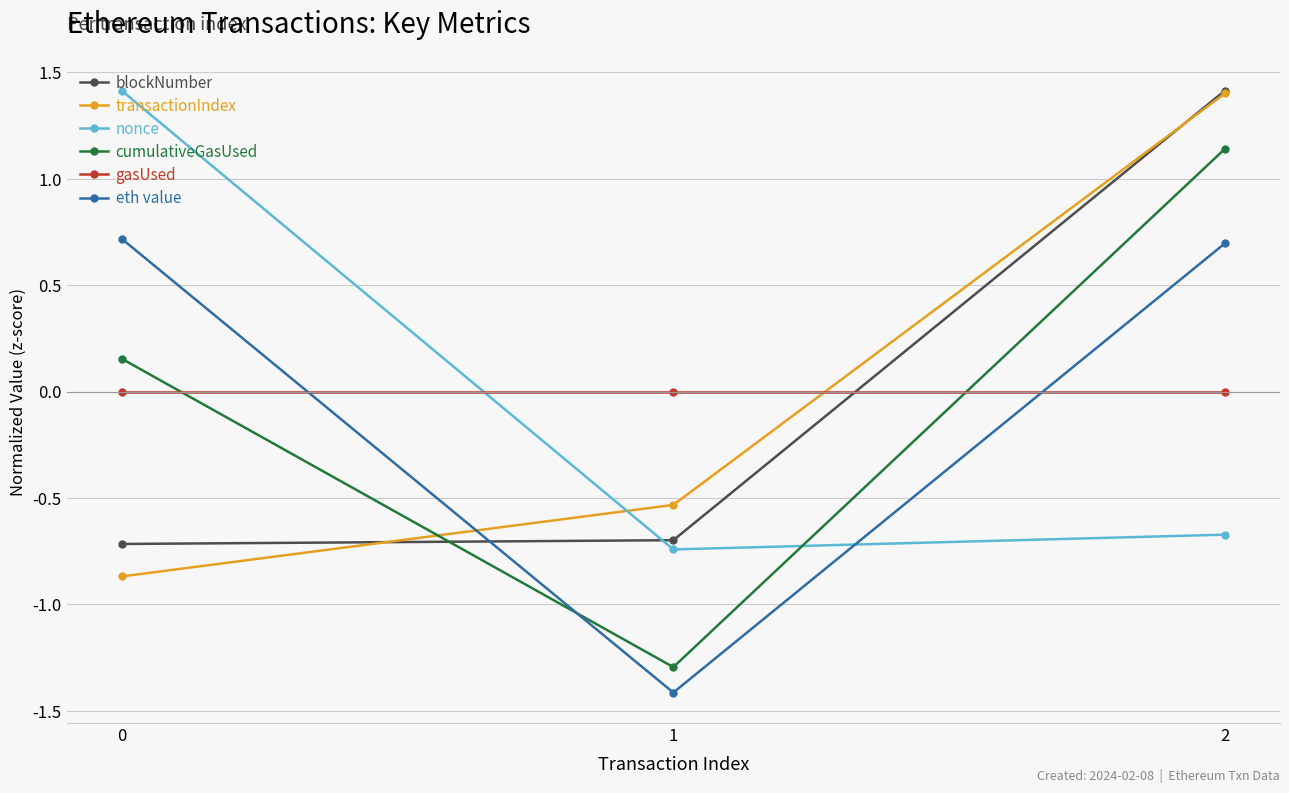

Which category has the lowest value across all series?

1